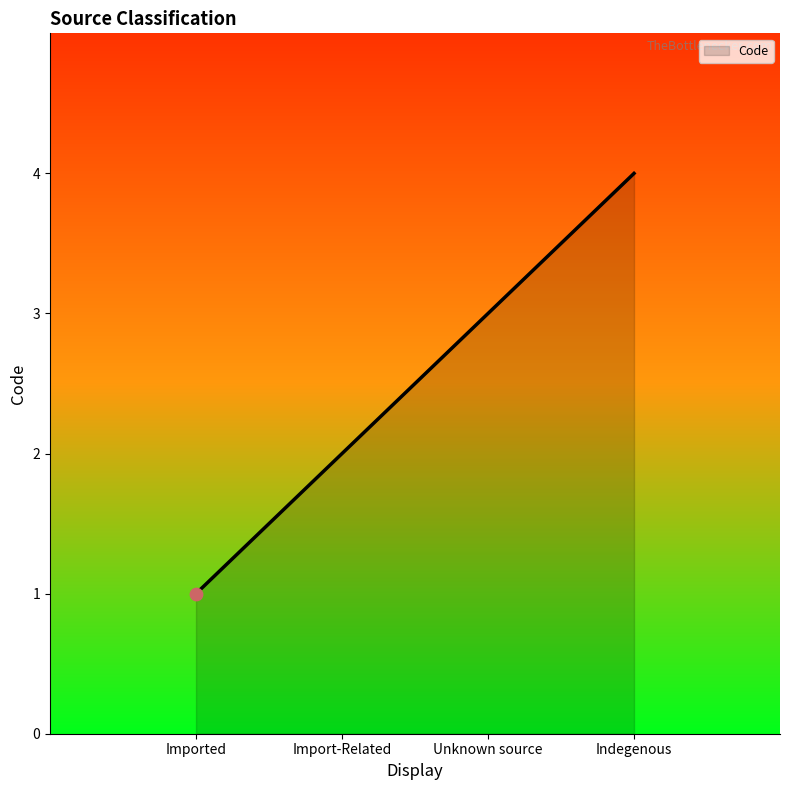

Between Import-Related and Unknown source, which is larger?

Unknown source